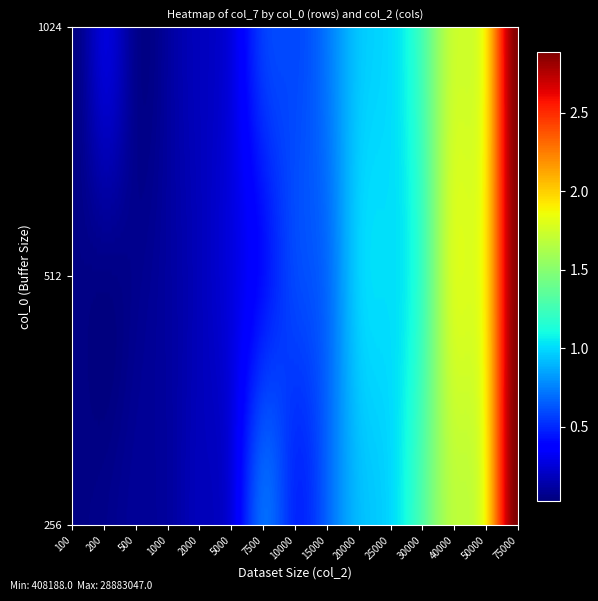

The value of 256 at 1000 is 590442. True or false?

False